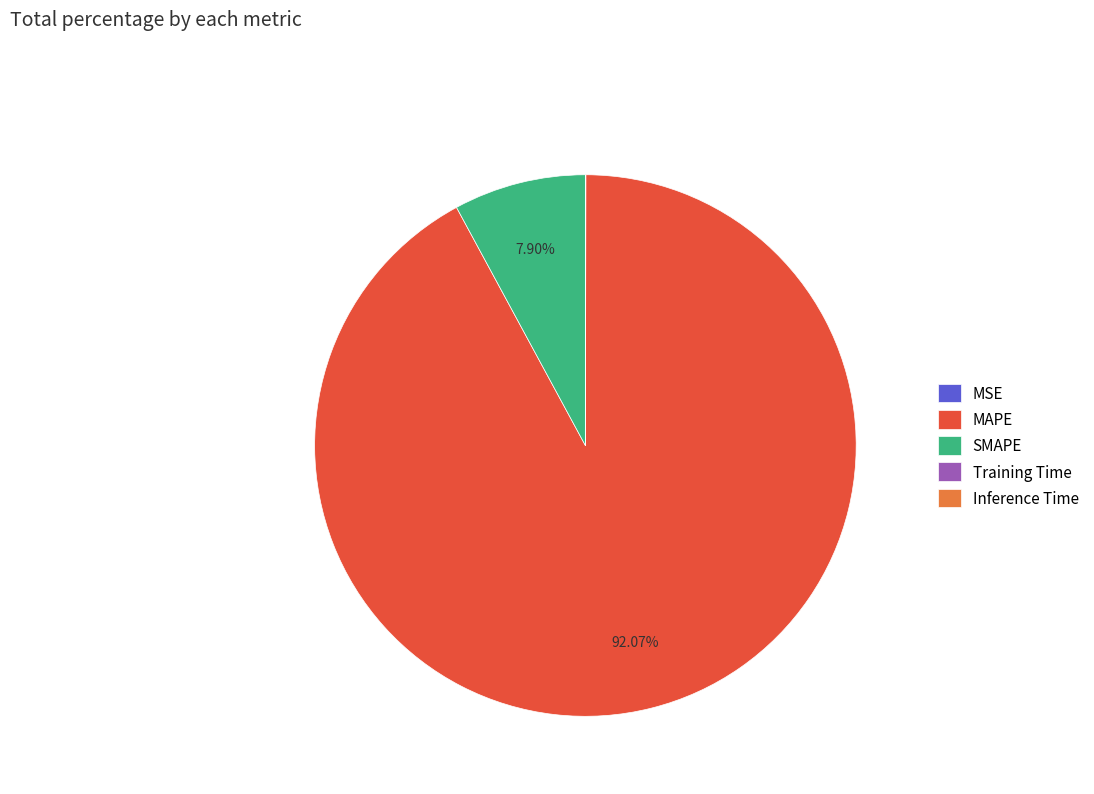

What is the largest slice in the pie chart?

MAPE